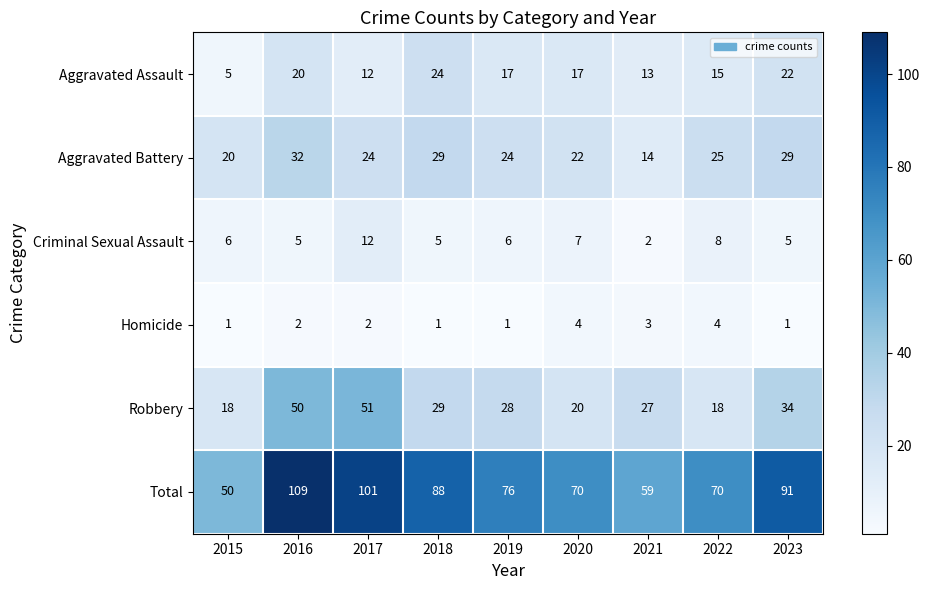

How many series are shown in this chart?

6